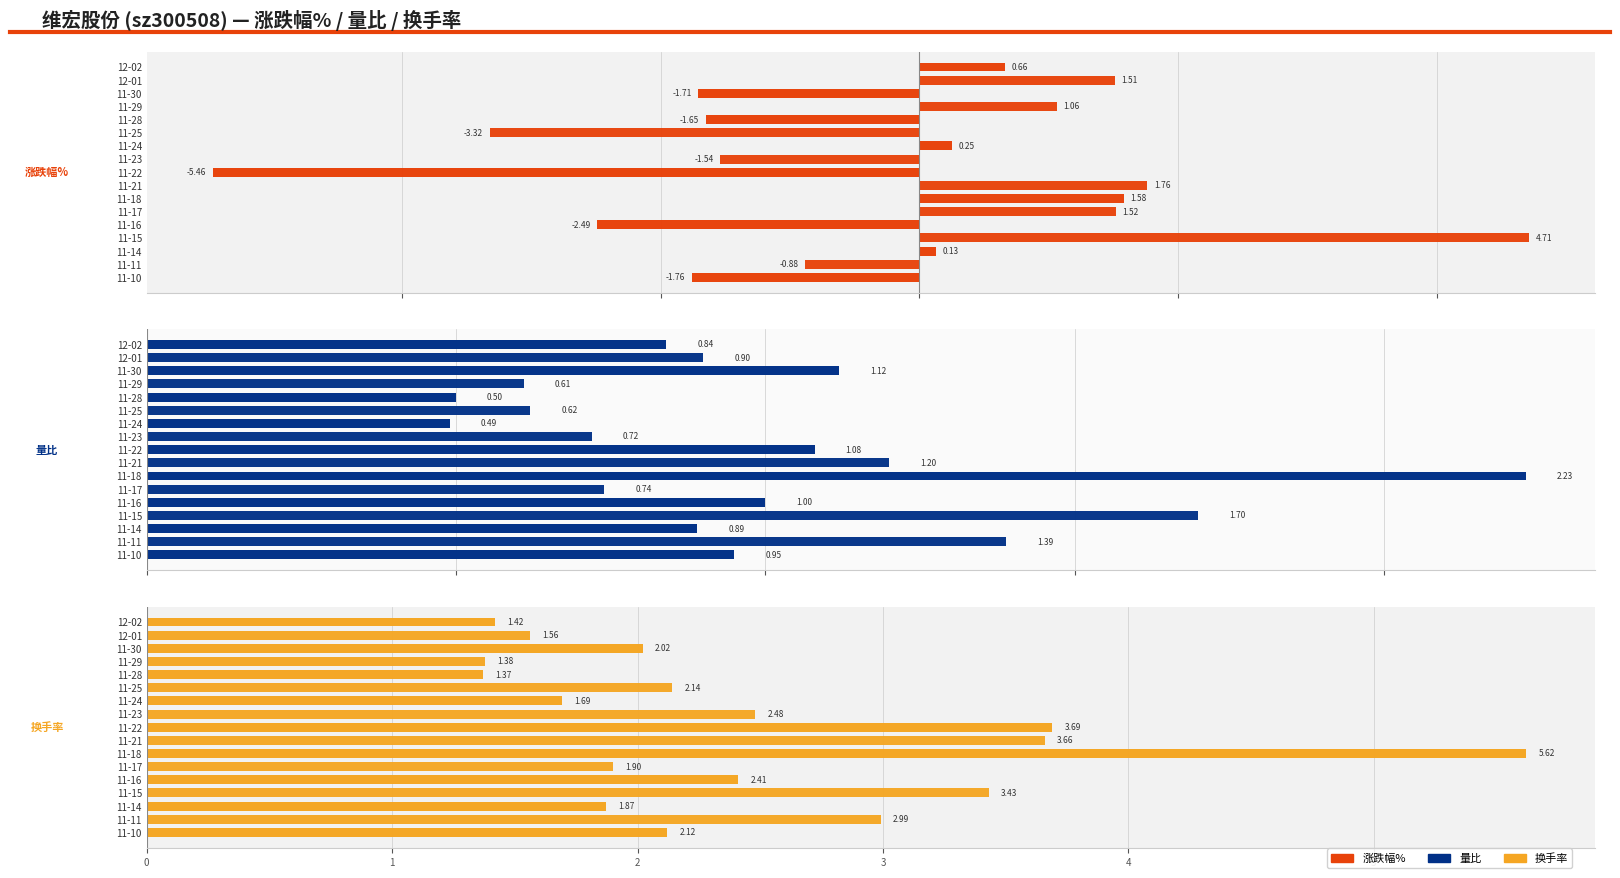

What is the lowest value of the 涨跌幅% series?

-5.5